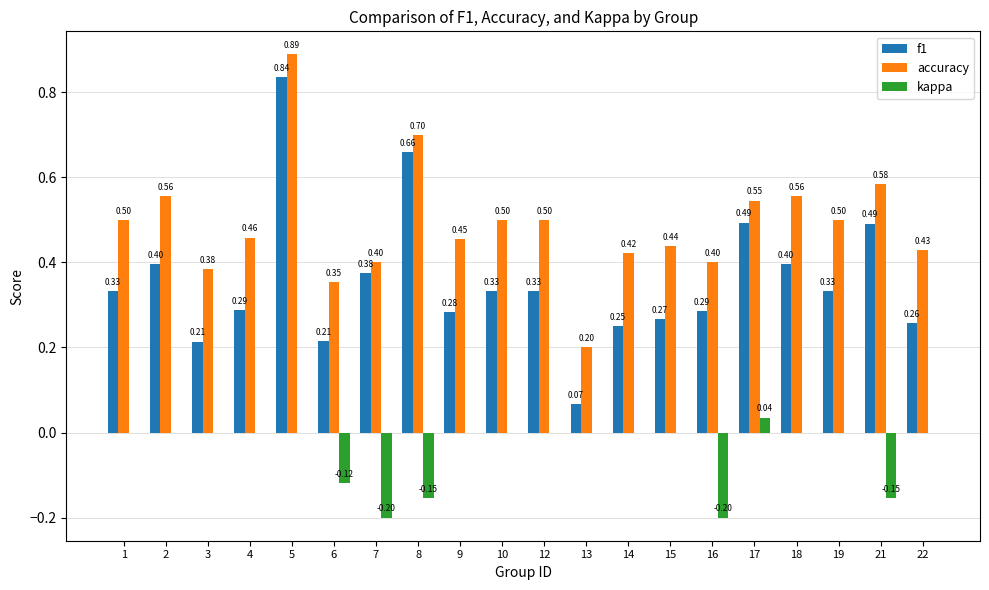

What is the sum of all kappa values?

-0.8